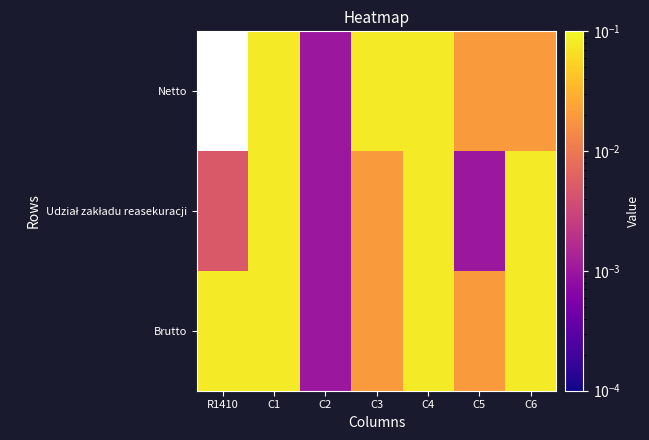

Which has a higher value, C1 or C2?

C1